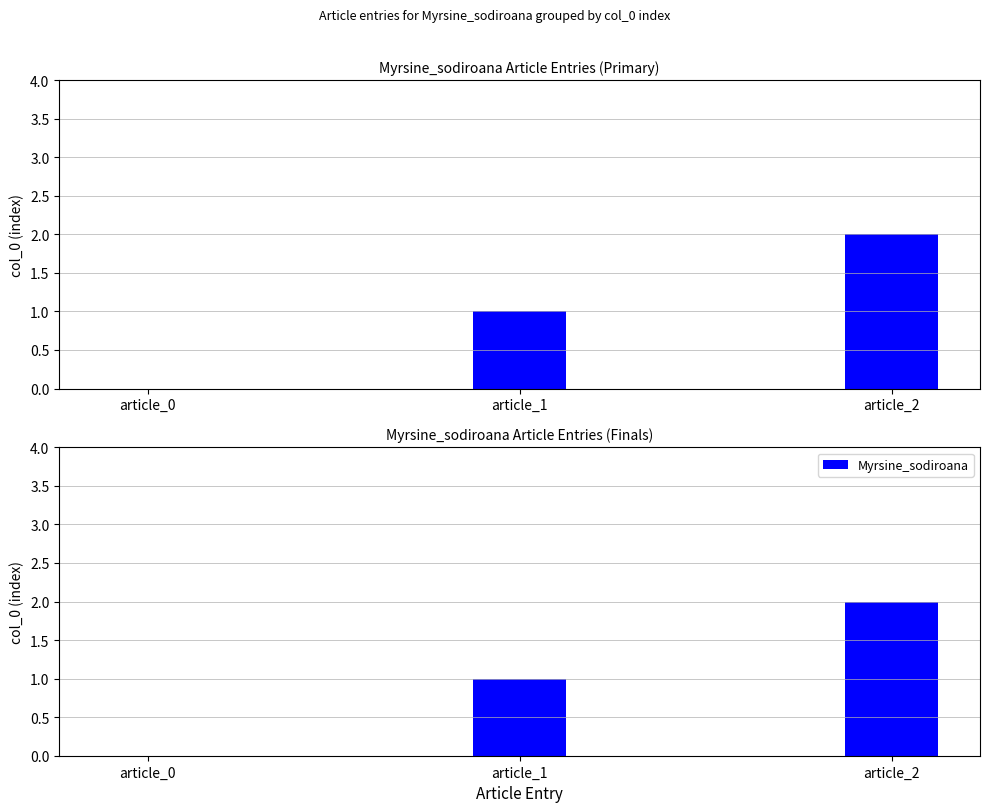

How many values are between 0 and 2?

3